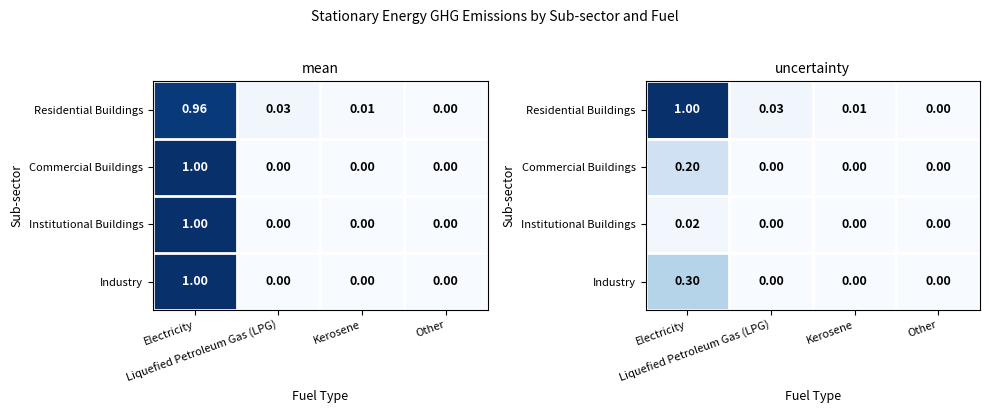

Between Electricity and Liquefied Petroleum Gas (LPG), which series saw the biggest shift?

Residential Buildings